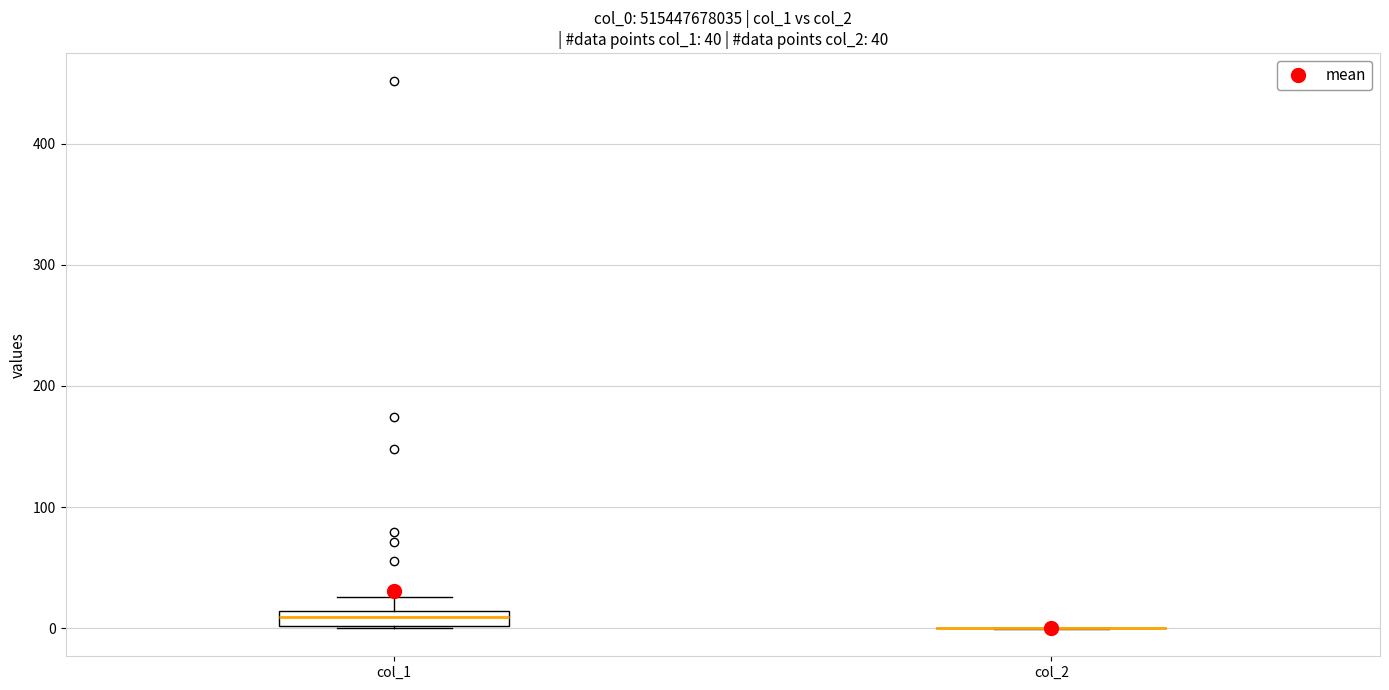

Comparing the boxes themselves (not the whiskers), which one is the tallest?

col_1